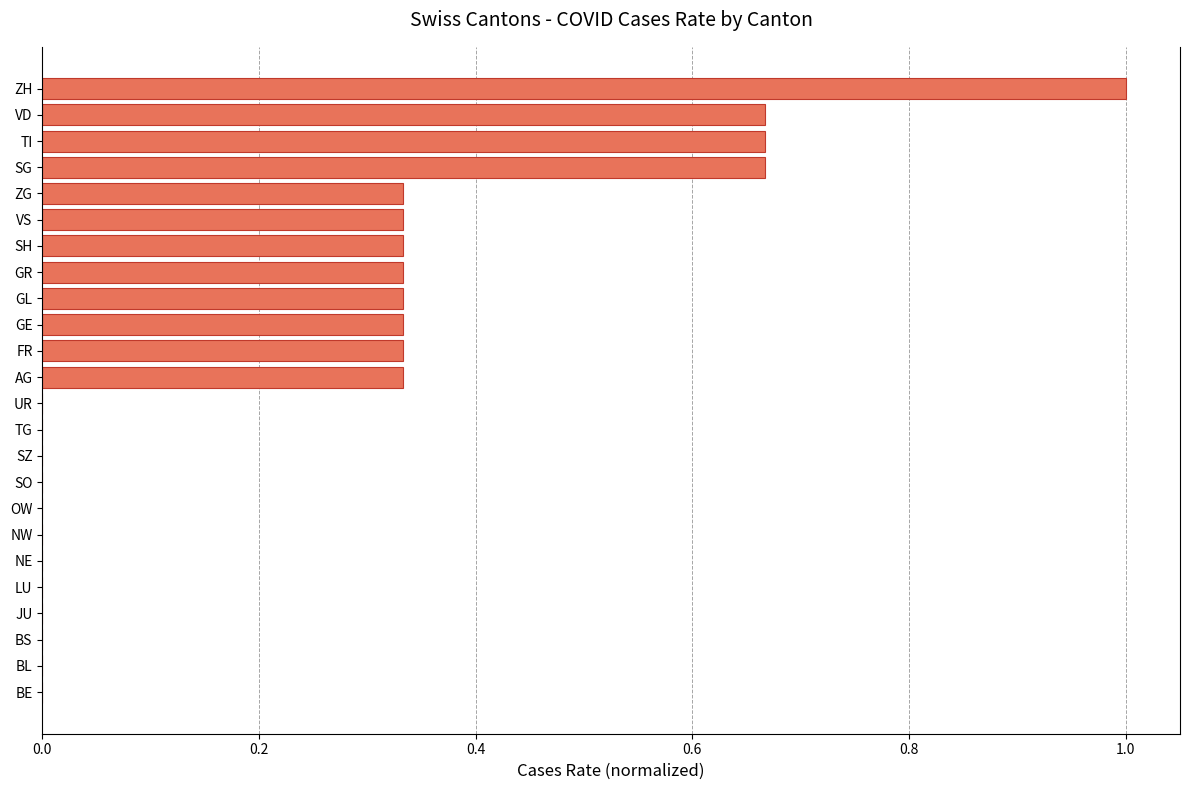

Between SZ and VD, which is larger?

VD